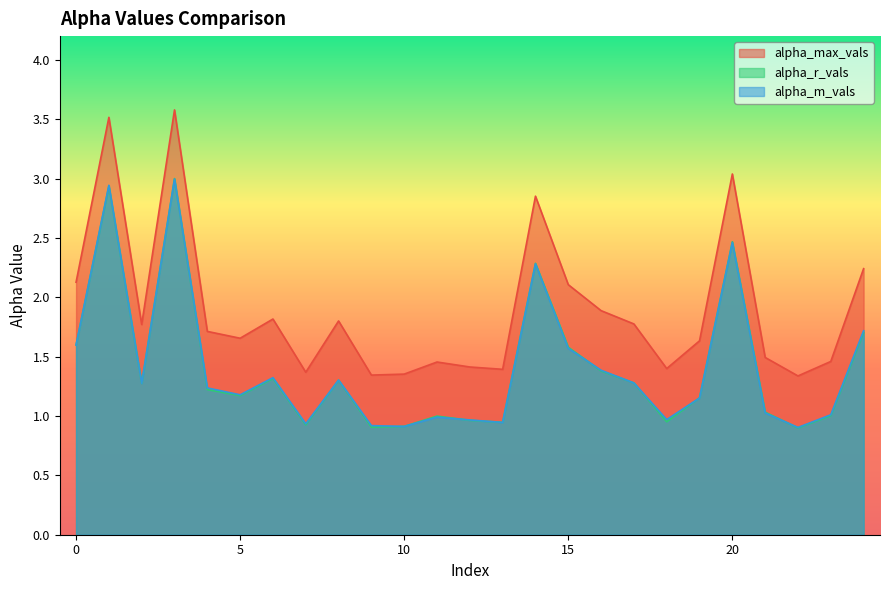

How many lines are shown in the chart?

3